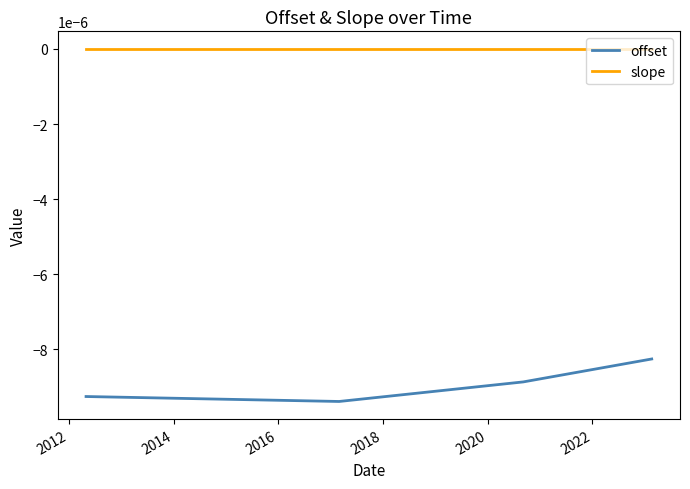

How many series are shown in this chart?

2